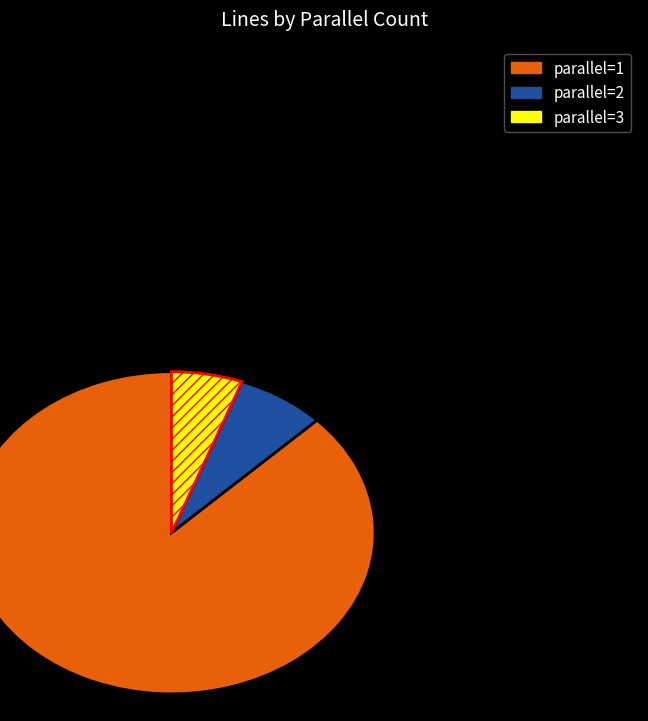

Approximately how many times larger is the value at parallel=1 compared to parallel=3?

15.5